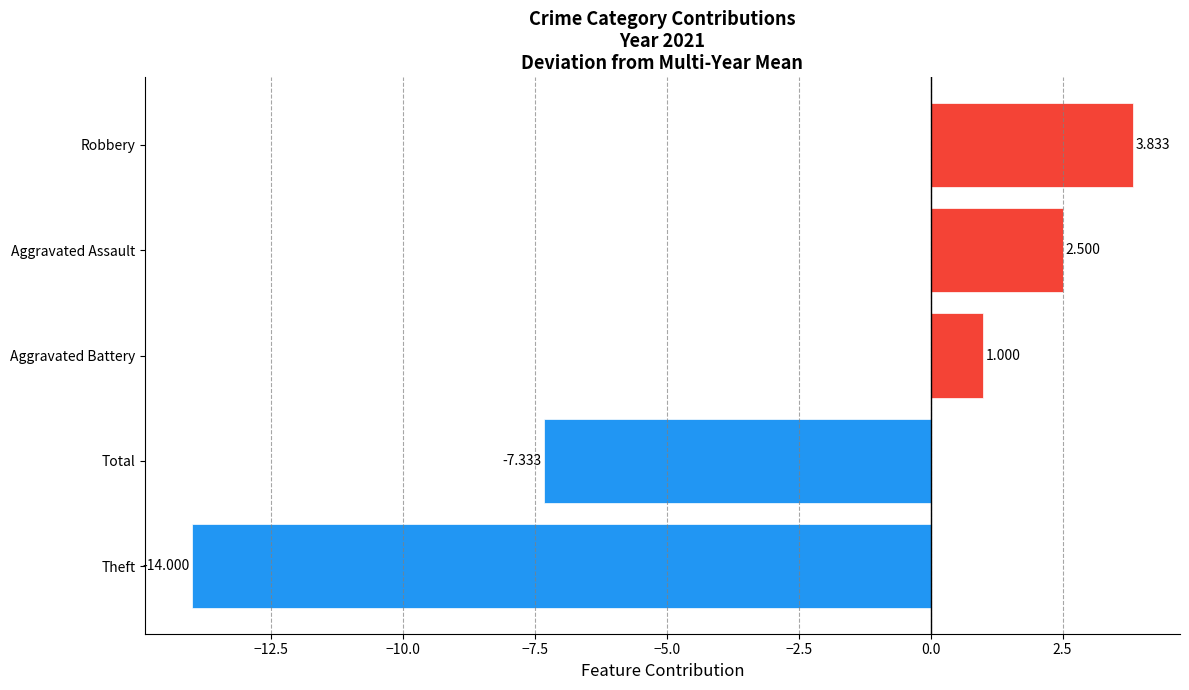

Where is the data nearest to the value -5?

Total